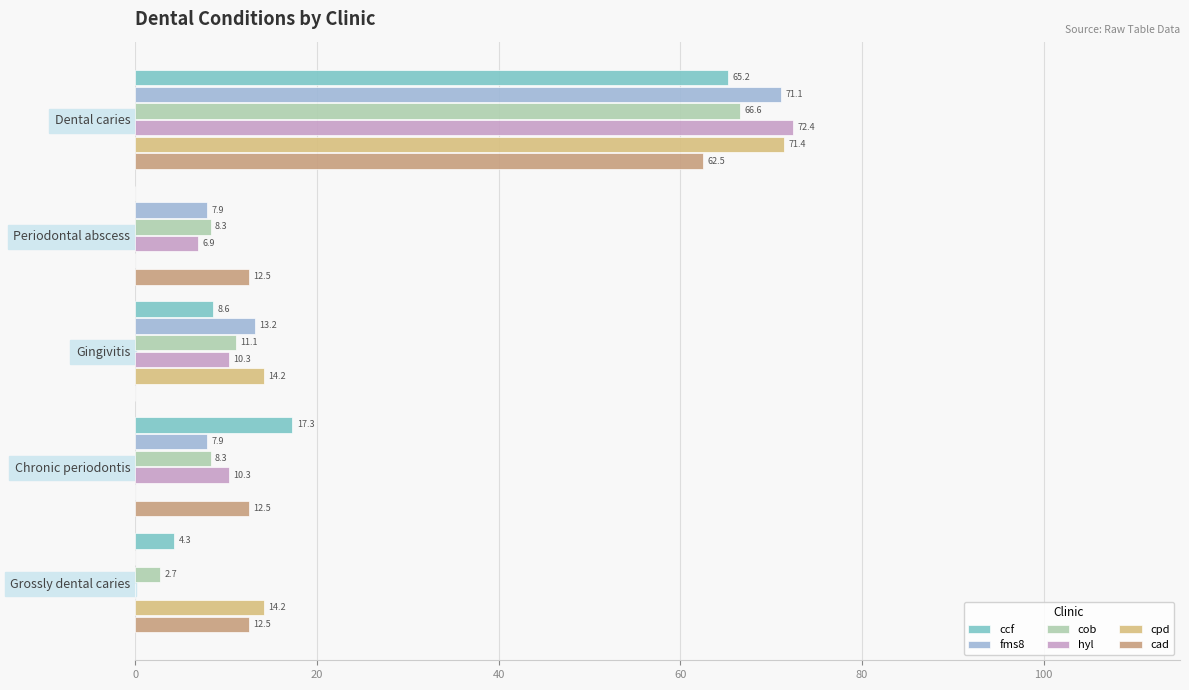

Count the number of categories in the chart.

5